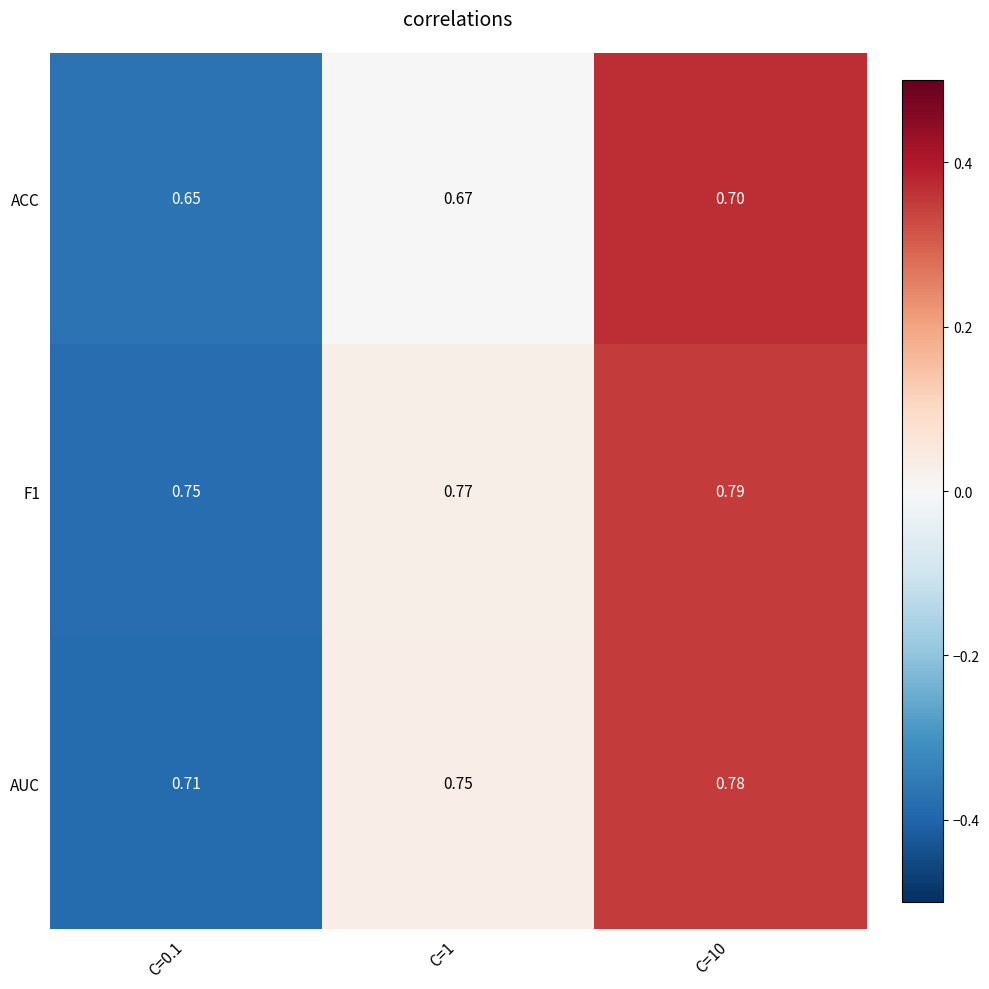

How many categories are shown in the chart?

3